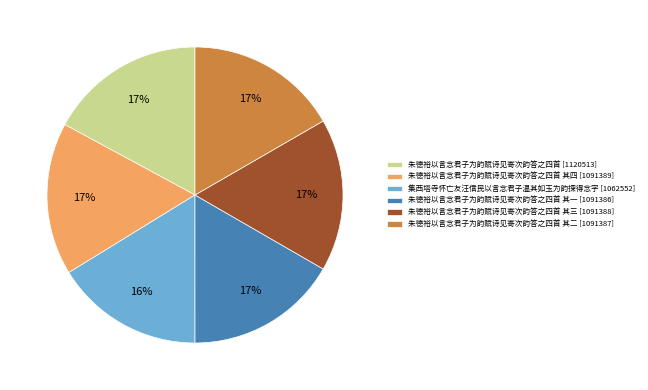

Combined, do 集西塔寺怀亡友汪信民以言念君子温其如玉为韵探得念字 [1062552] and 朱德裕以言念君子为韵赋诗见寄次韵答之四首 其四 [1091389] account for over 50%?

No